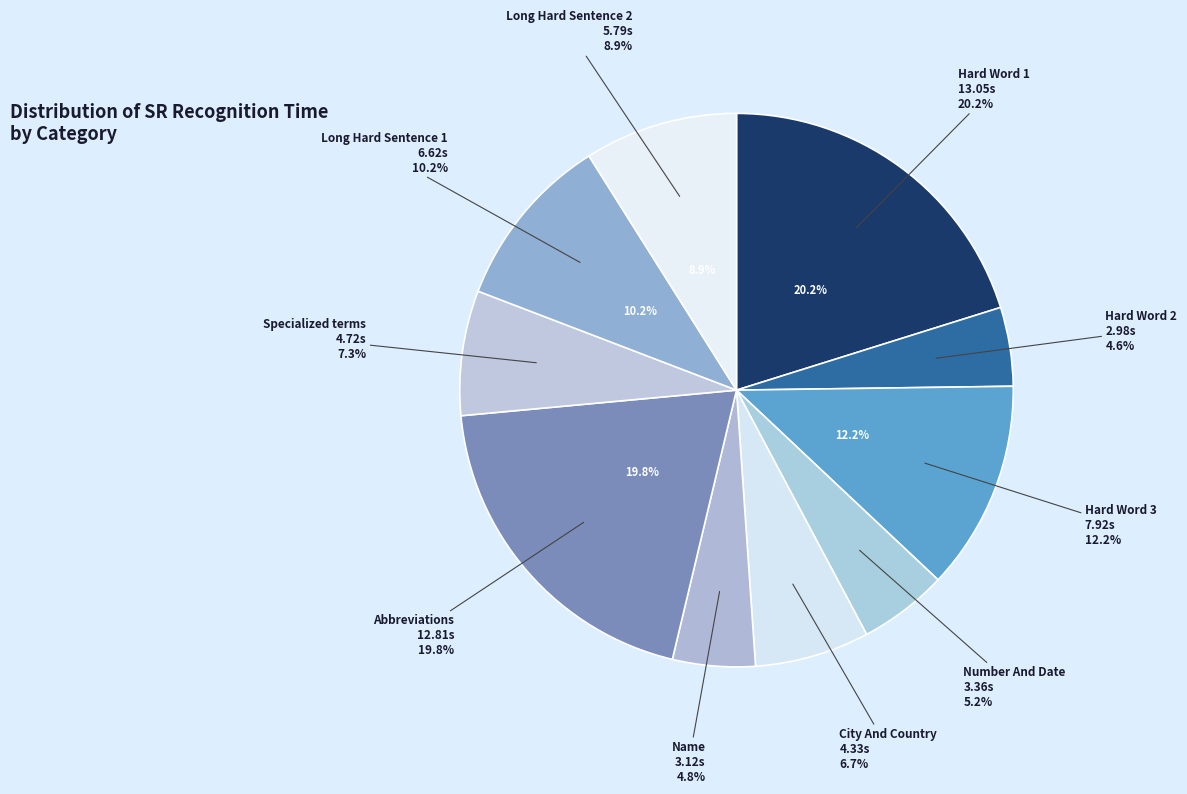

Which slice is the smallest?

Hard Word 2